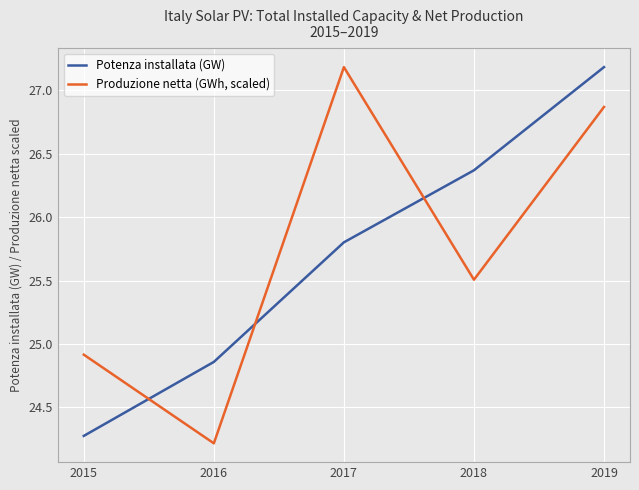

Rank the series at 2016 from lowest to highest value.

Produzione netta (GWh, scaled), Potenza installata (GW)